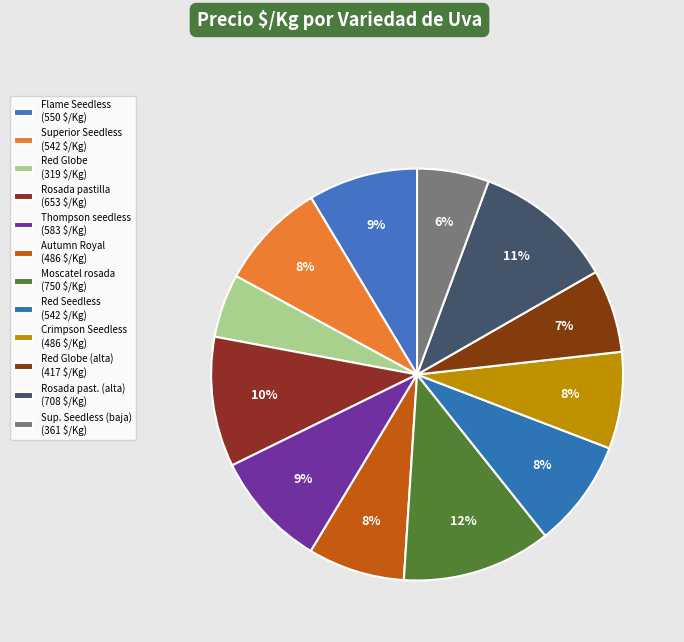

How many segments does this pie chart have?

12